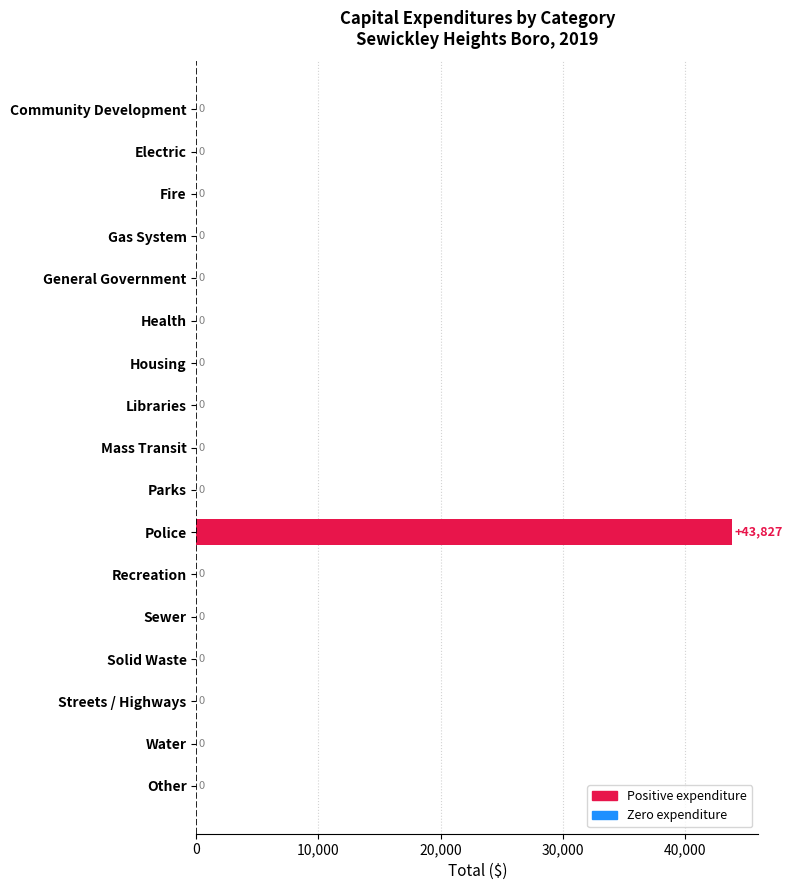

True or false: the data shows 0 at Community Development.

True